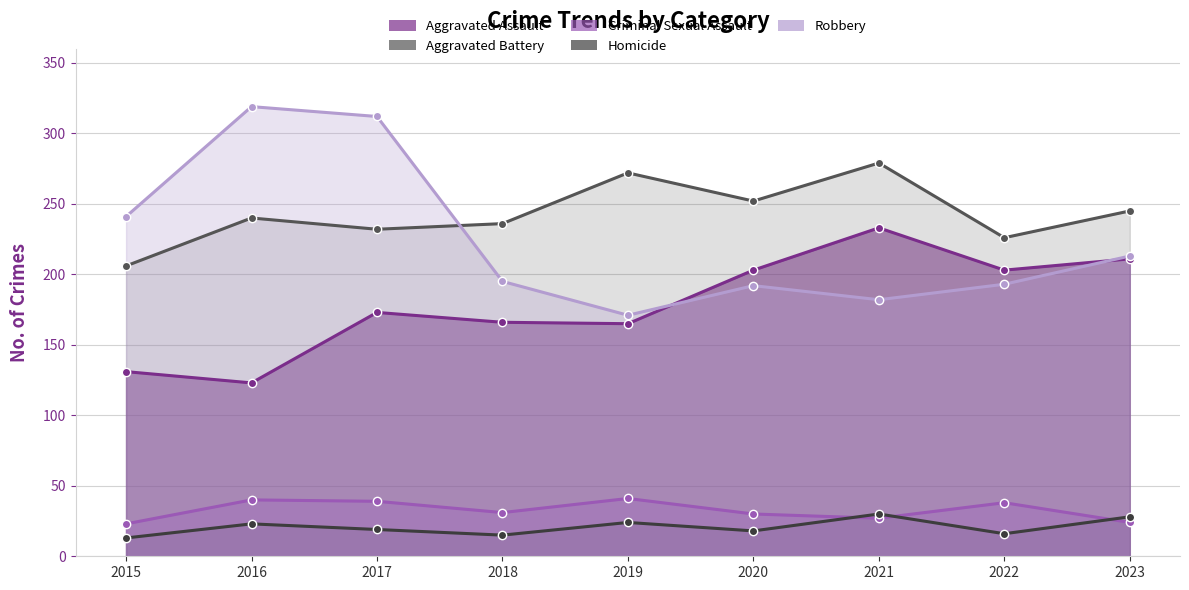

At how many categories does at least one series exceed 278?

3